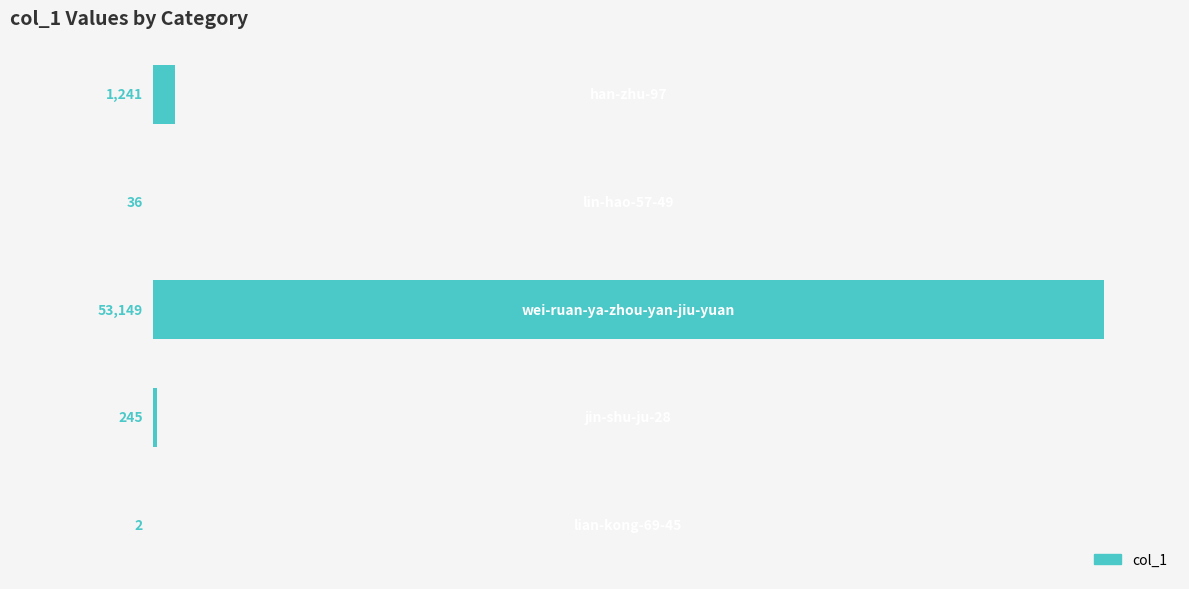

What is the greatest value displayed?

53149